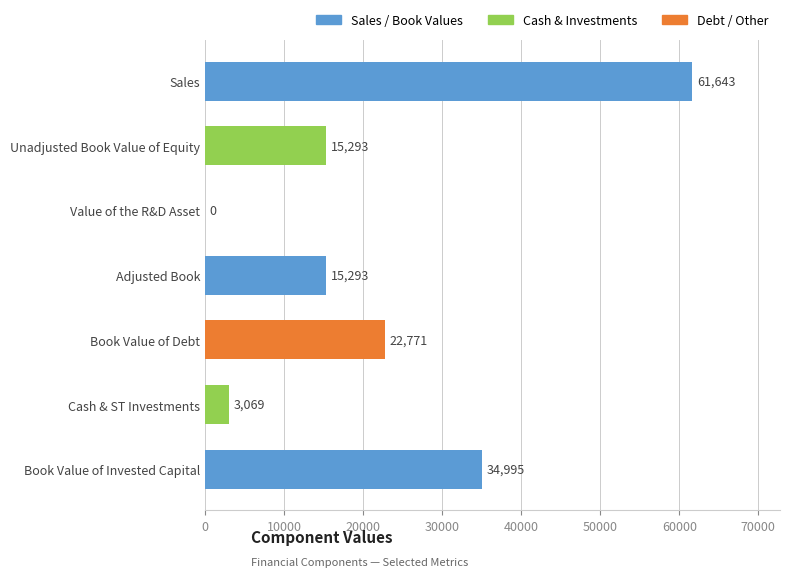

Where is the data nearest to the value 30821?

Book Value of Invested Capital